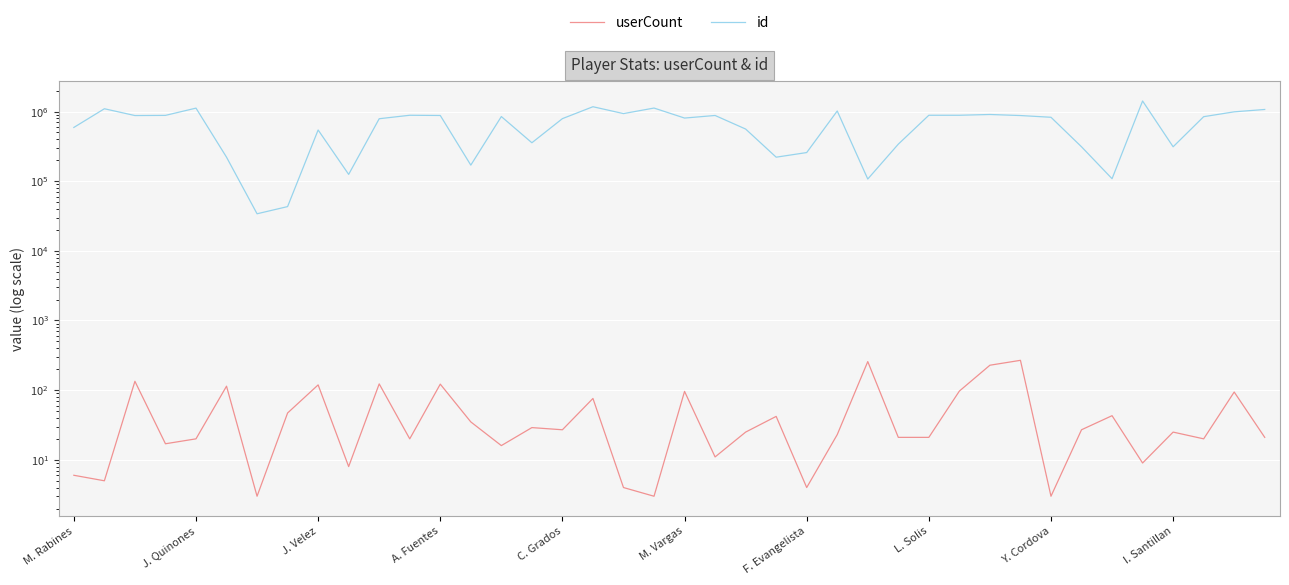

True or false: userCount and id intersect in this chart.

False